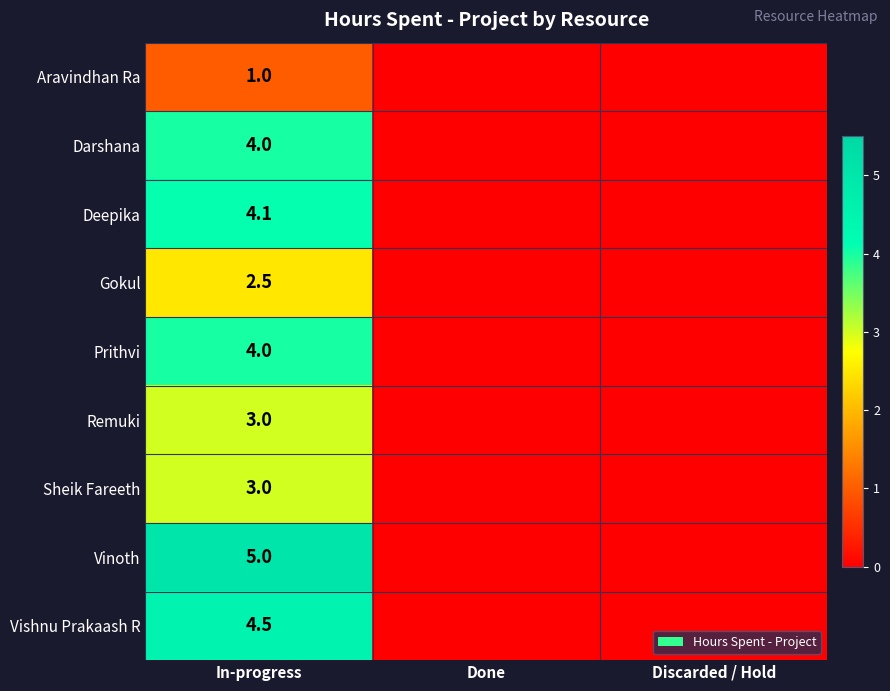

The Sheik Fareeth series shows 5.0 at In-progress. True or false?

False